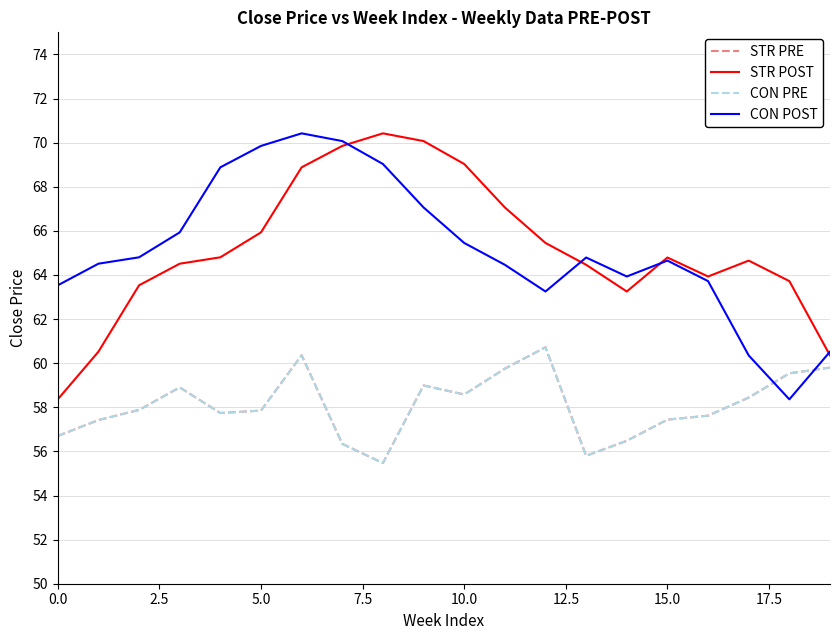

At which label does STR PRE first exceed 57?

2.5